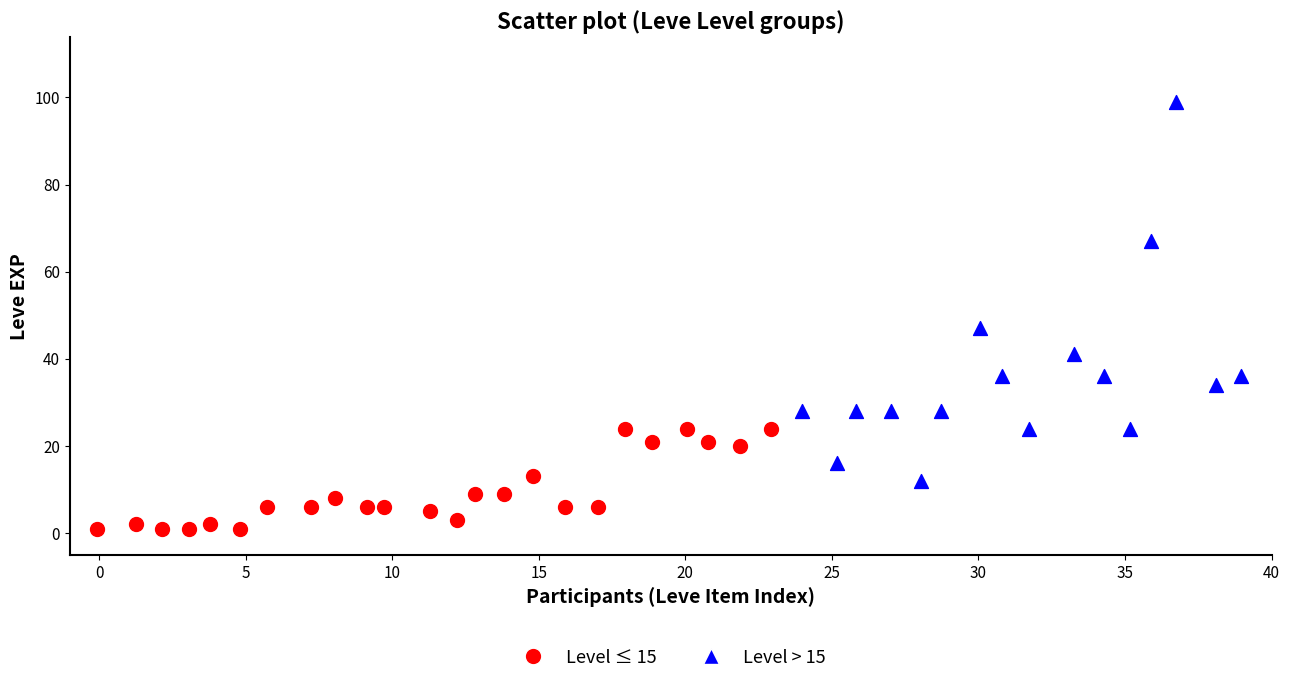

Which series has the largest Y range (max minus min)?

Level > 15